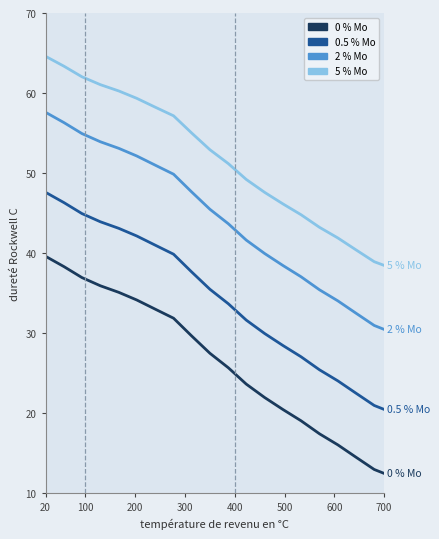

How many series are shown in this chart?

4